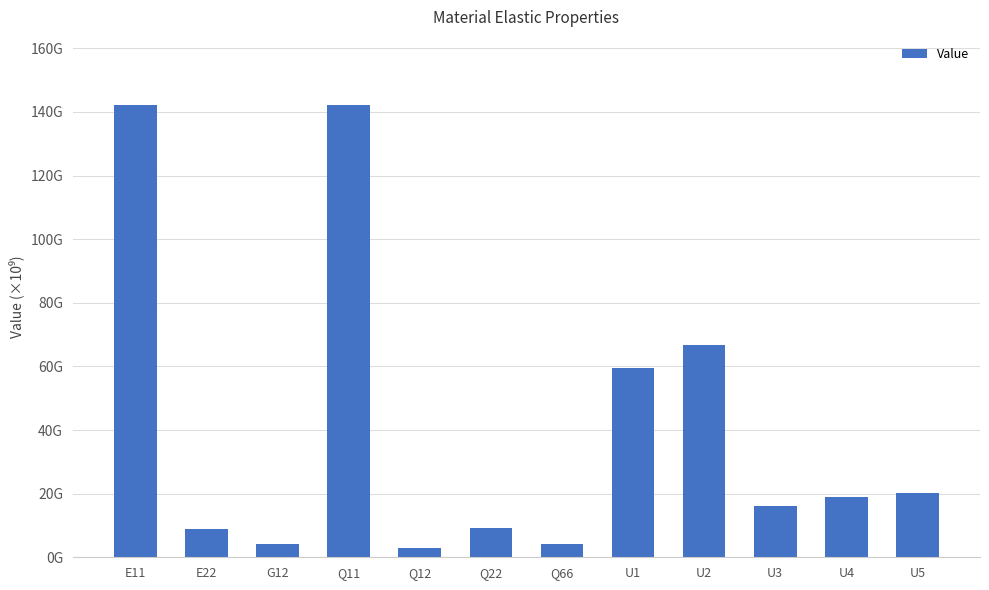

What is the label of the 9th bar from the left?

U2